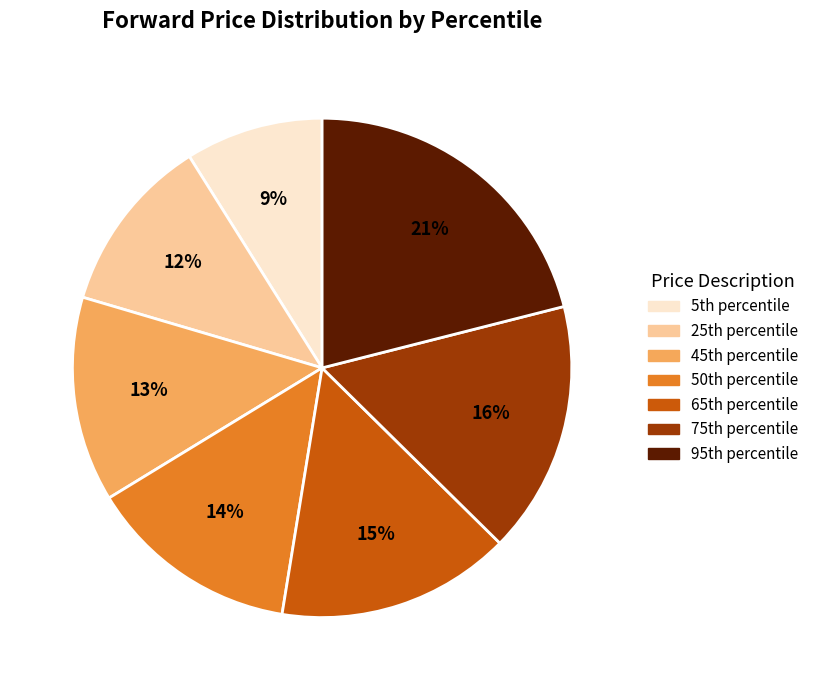

Does any single category account for the majority?

No